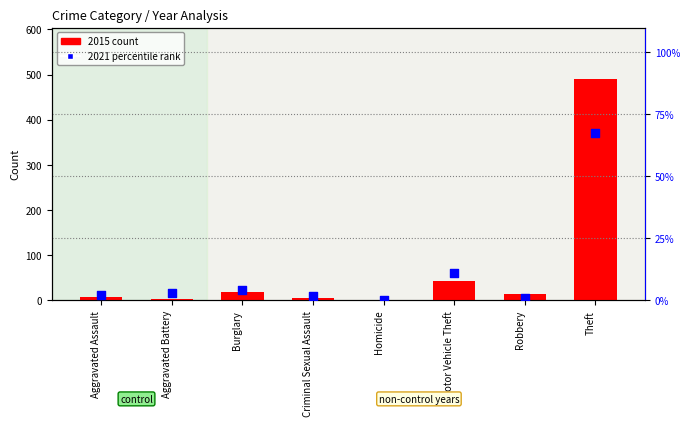

At how many categories does at least one series exceed 86?

1